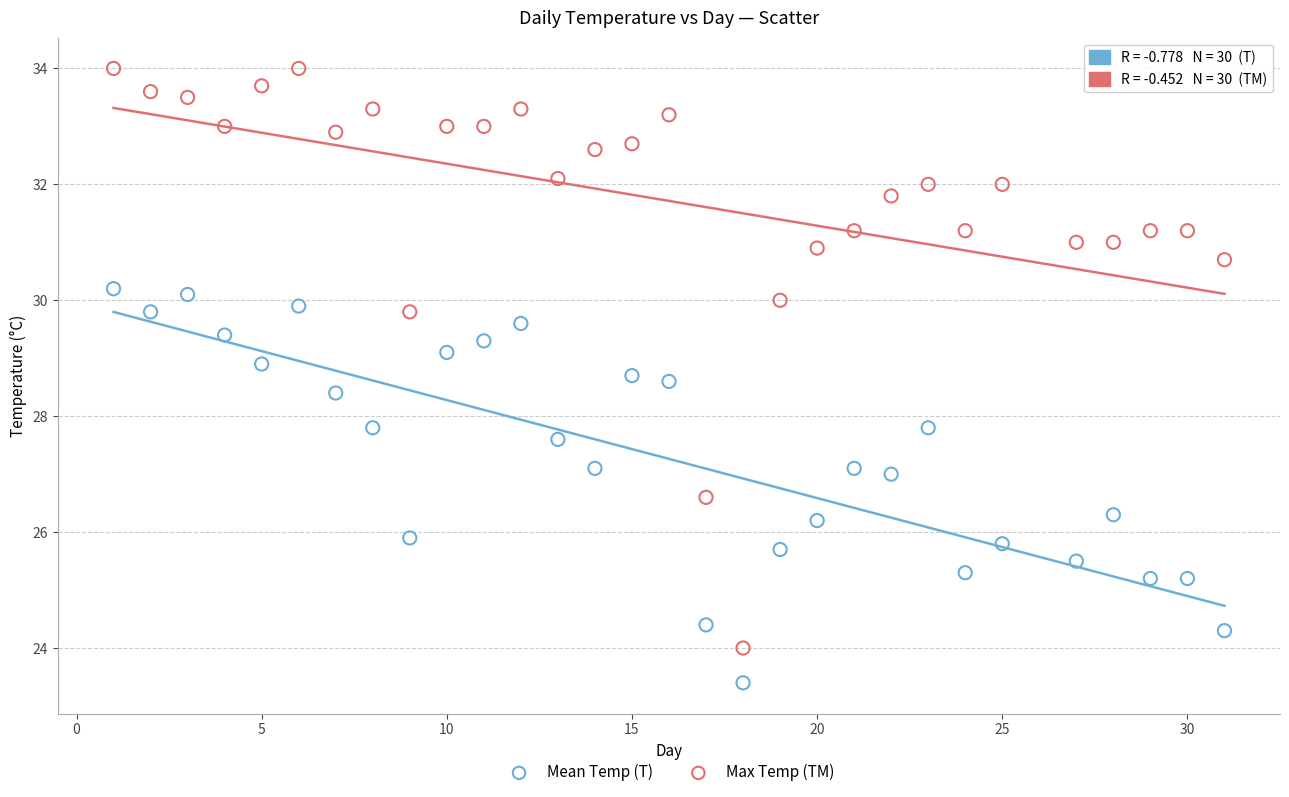

What are all the series names shown in the legend?

Mean Temp (T), Max Temp (TM)